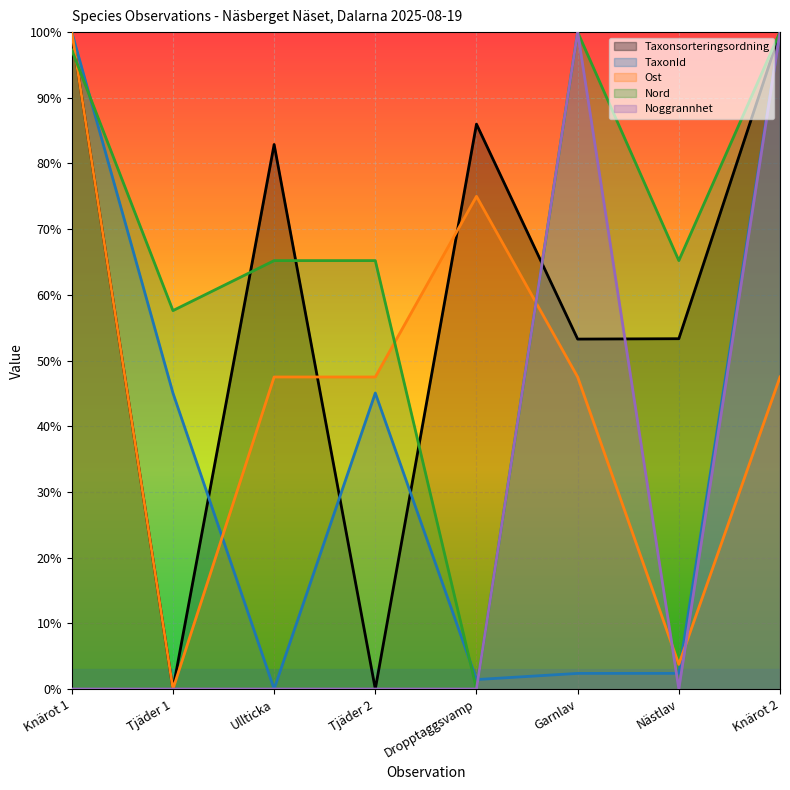

How many categories are shown in the chart?

8